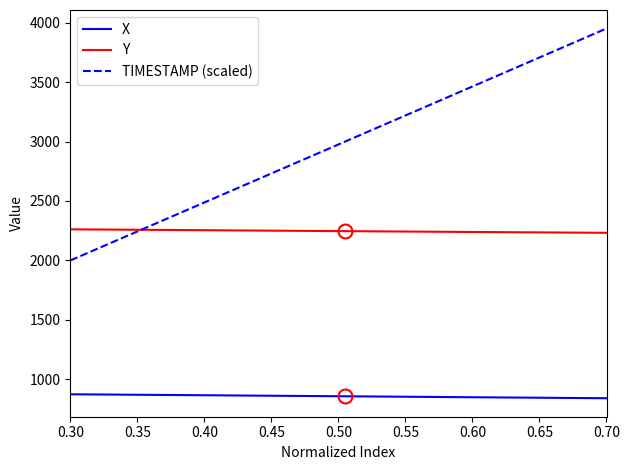

True or false: X and TIMESTAMP (scaled) intersect in this chart.

False